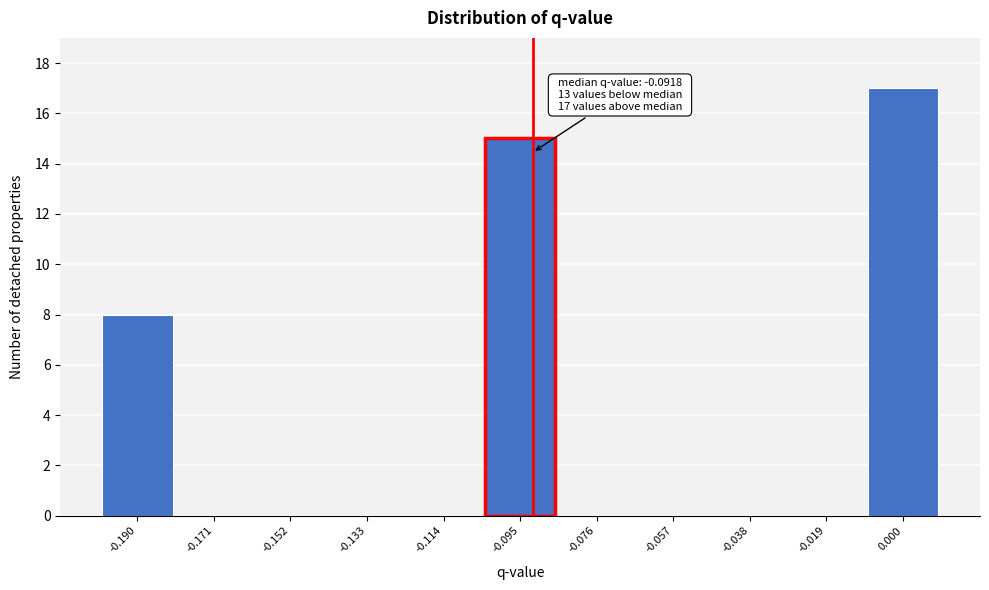

Over which range of the x-axis is the bar tallest?

-0.010 to 0.010